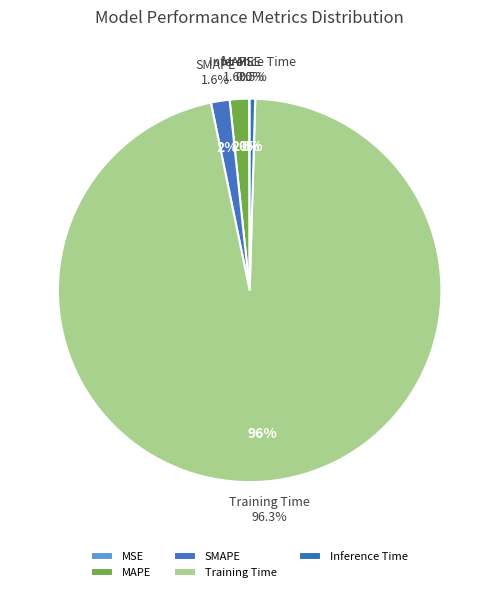

To the nearest percent, what percentage of the pie is MAPE?

2%